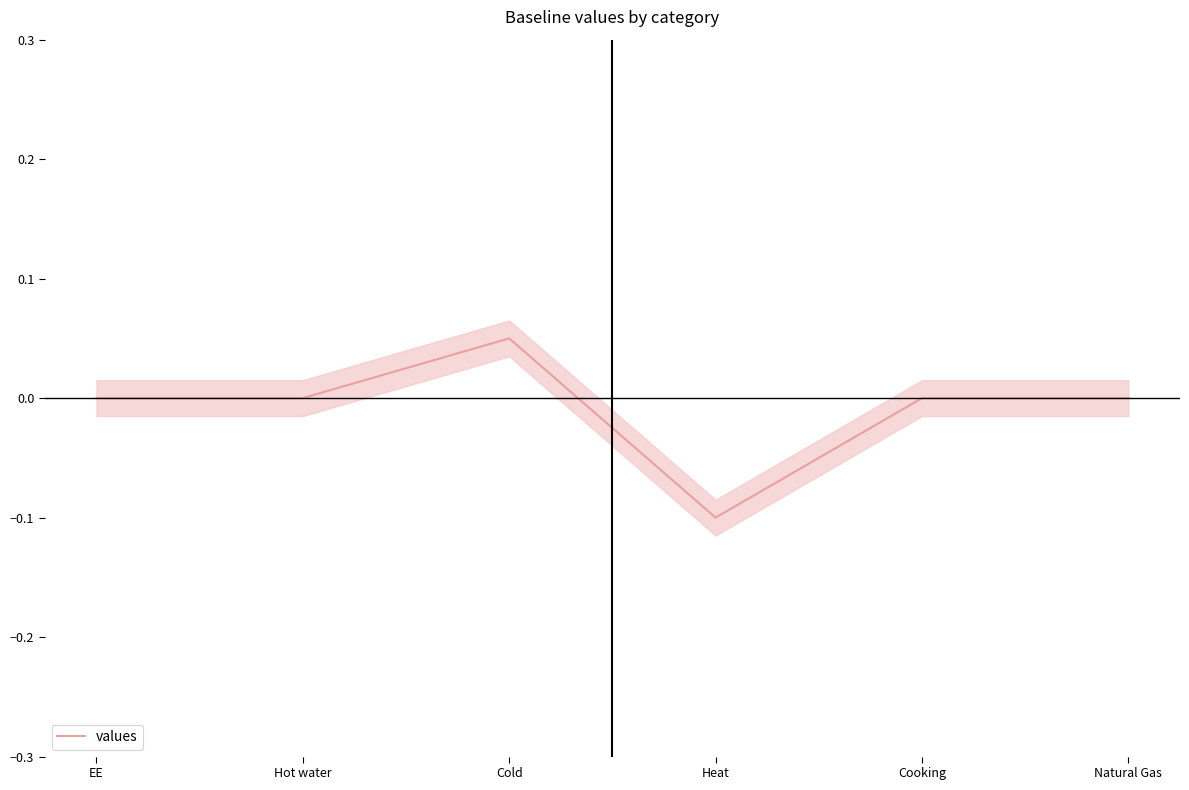

Between EE and Heat, which is larger?

EE